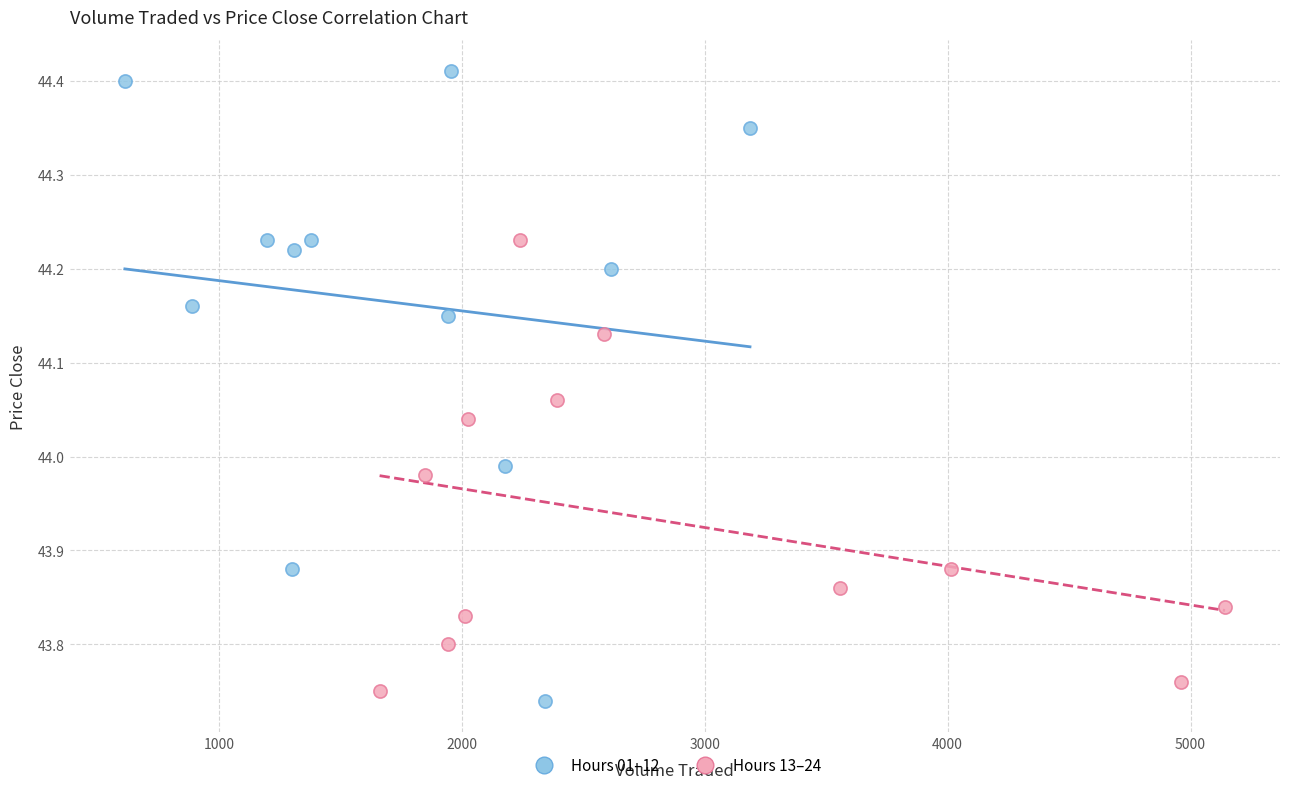

Which series has the widest spread of Y values?

Hours 01–12